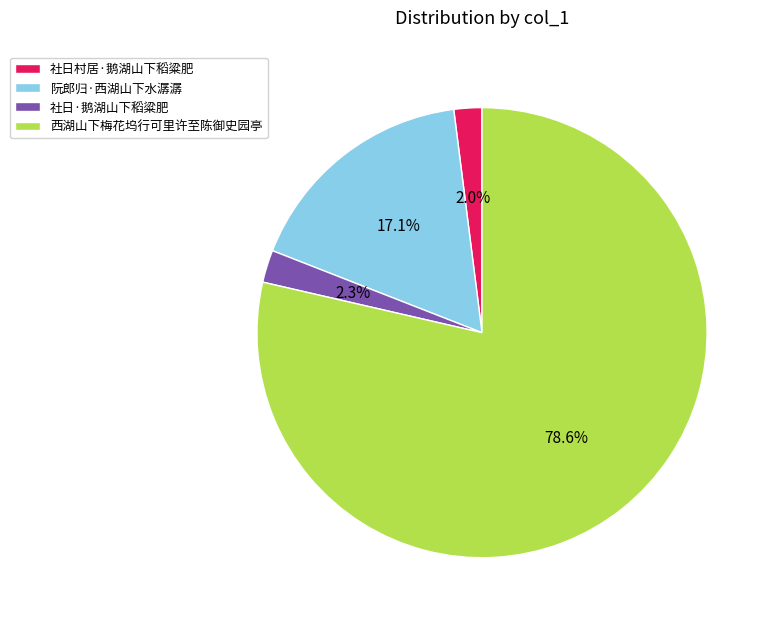

Which has a higher value, 阮郎归·西湖山下水潺潺 or 社日·鹅湖山下稻粱肥?

阮郎归·西湖山下水潺潺